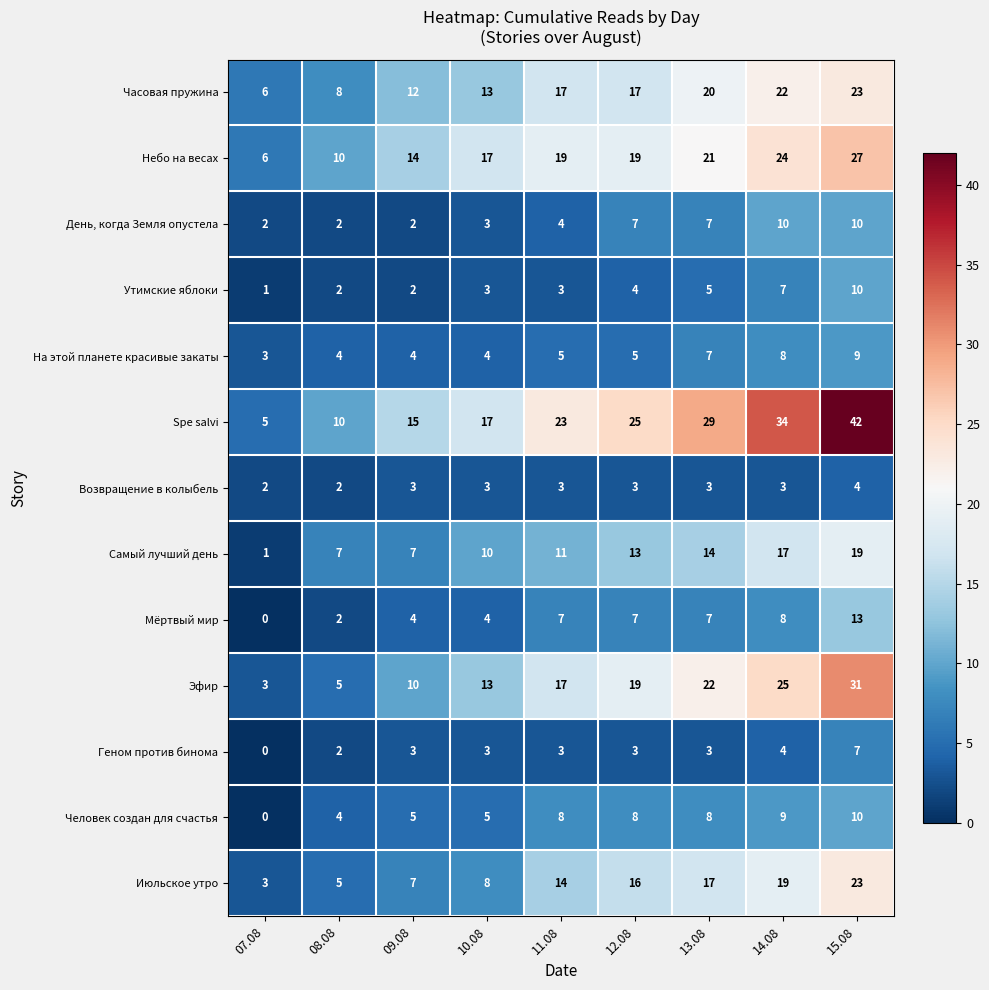

What is the greatest value displayed?

42